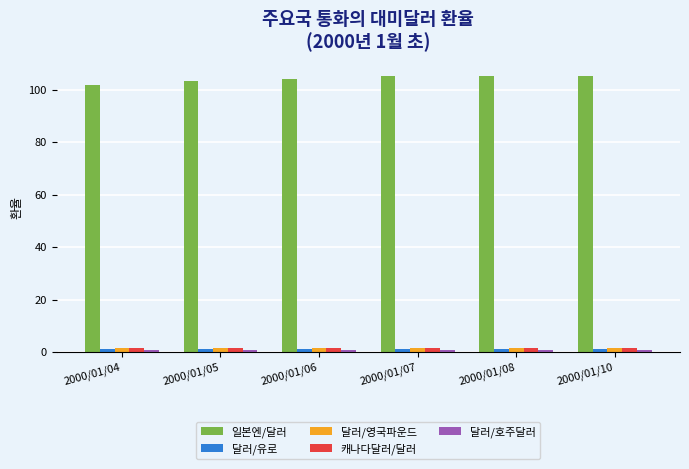

At how many categories does at least one series exceed 98?

6